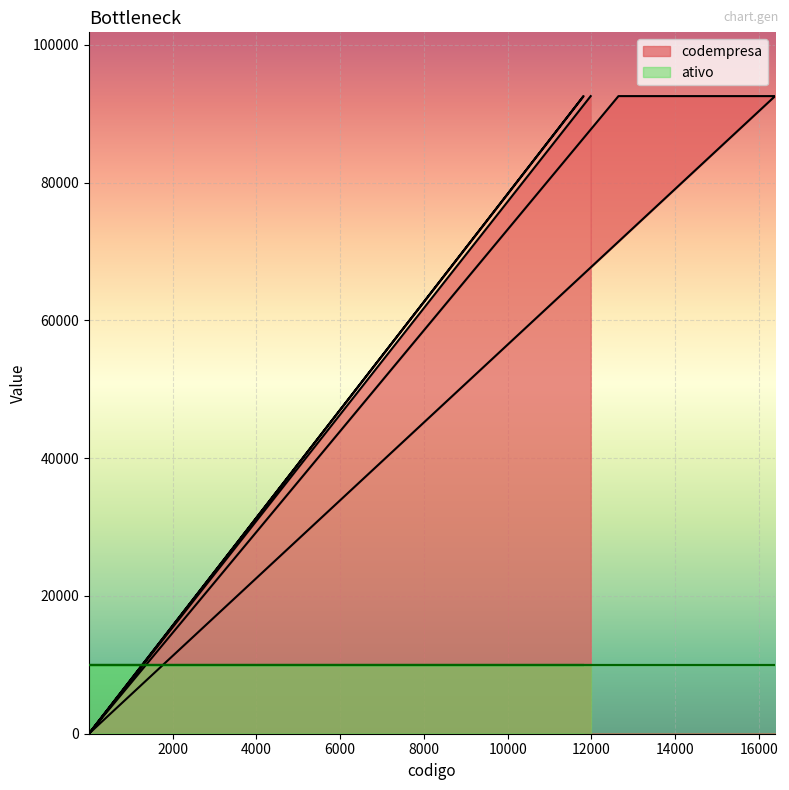

At which category does the data reach its first local valley?

2